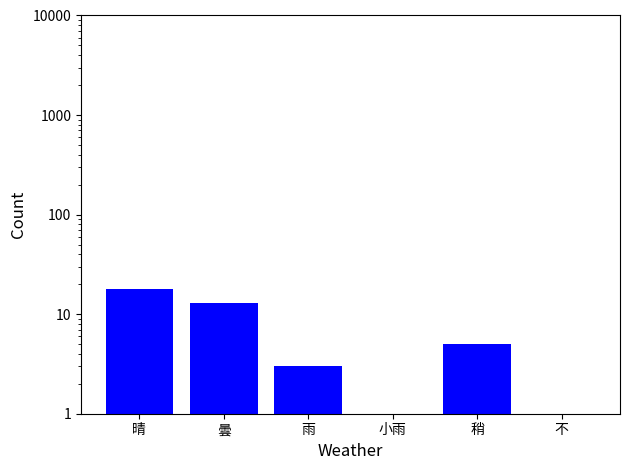

How many distinct data groups are displayed?

1